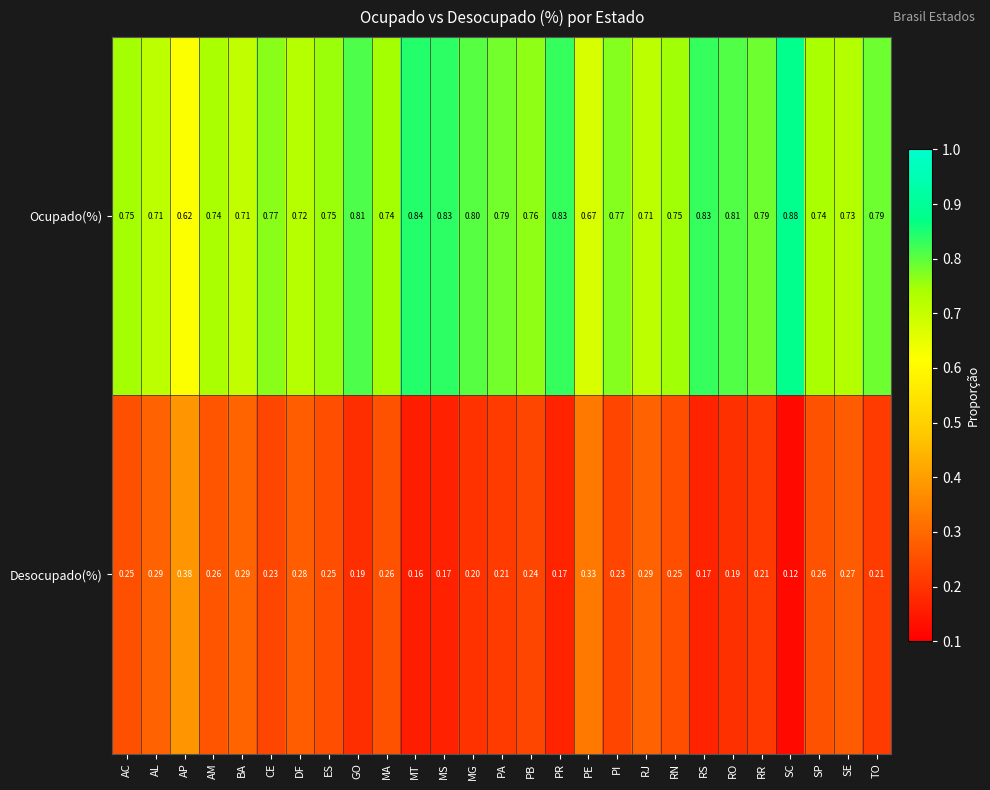

Is the value of Desocupado(%) at PR greater than the value of Ocupado(%) at MA?

No